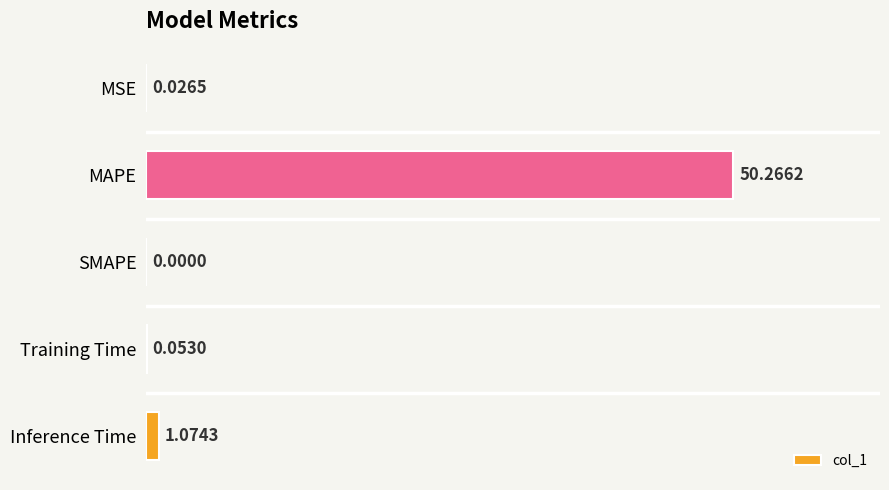

Which has a higher value, SMAPE or MAPE?

MAPE